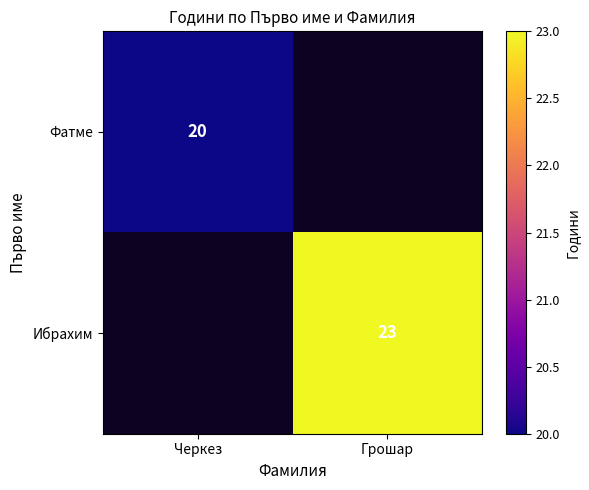

How many series are shown in this chart?

2